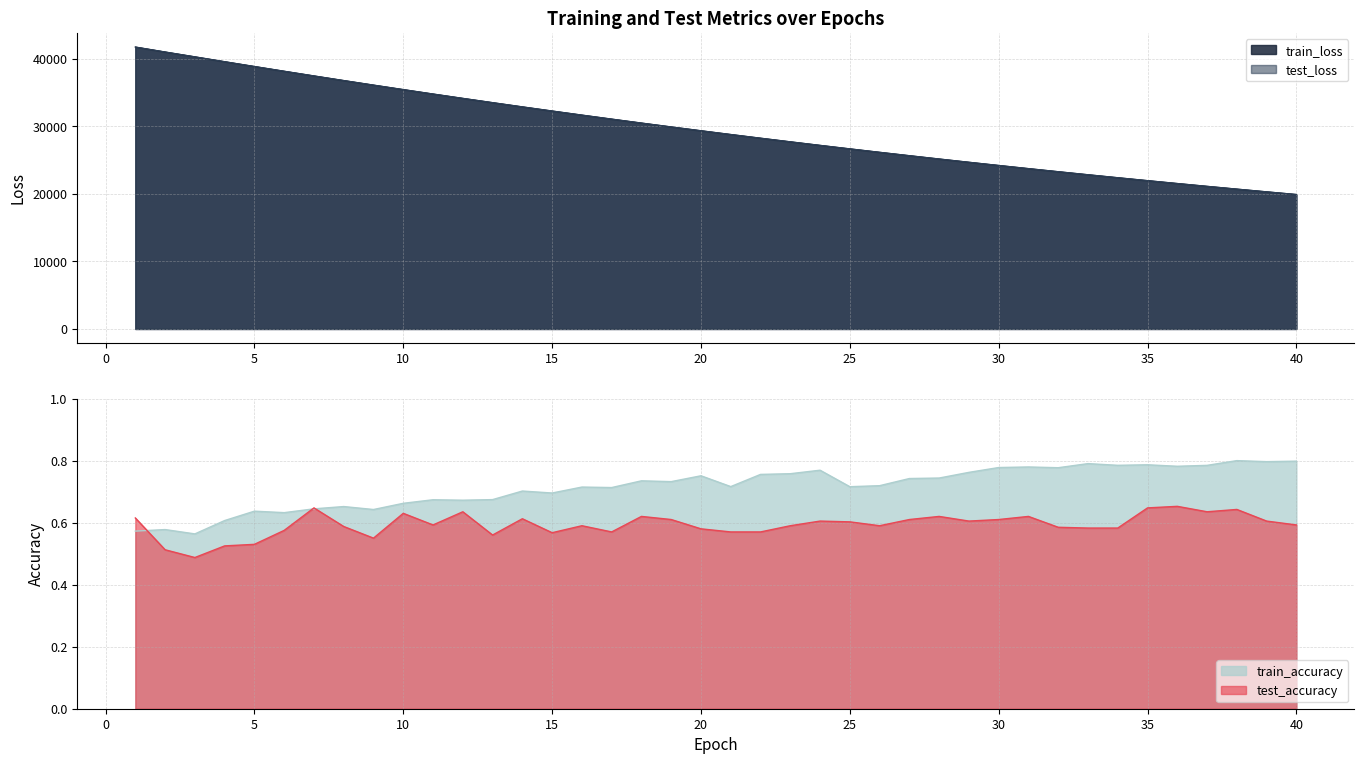

What is the value of the train_accuracy point at the 28th from the left?

0.7